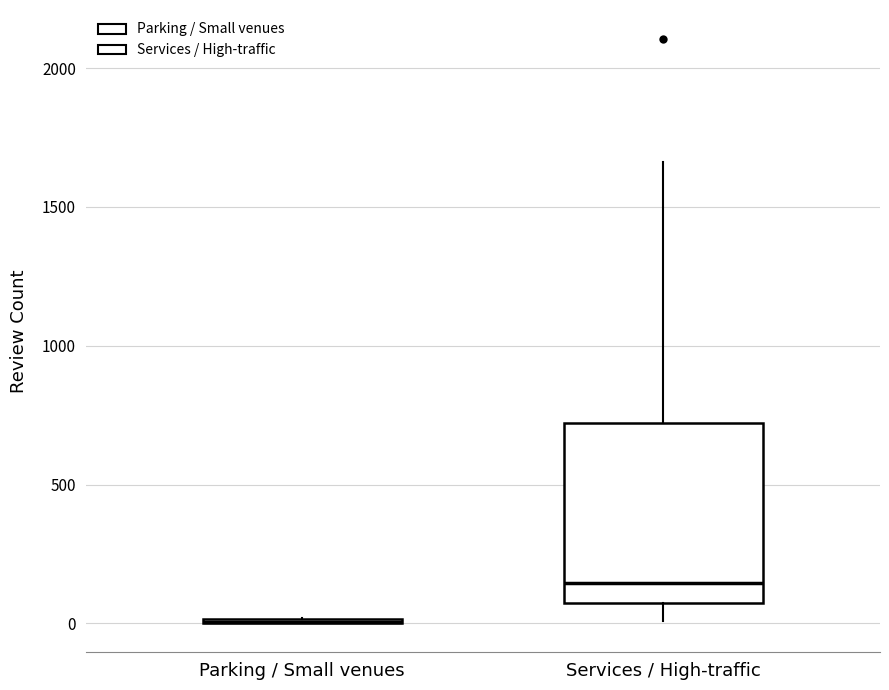

Which box is the tallest, from its lower edge to its upper edge?

Services / High-traffic